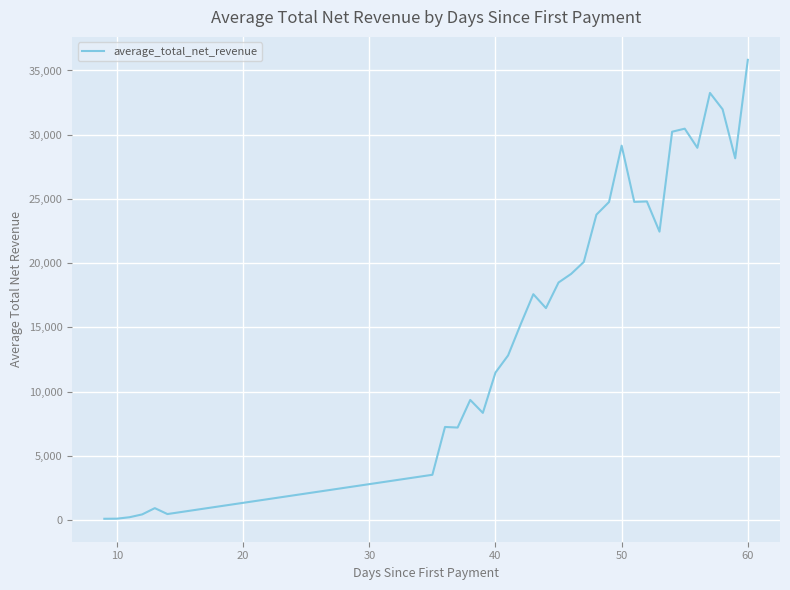

How many lines are shown in the chart?

1